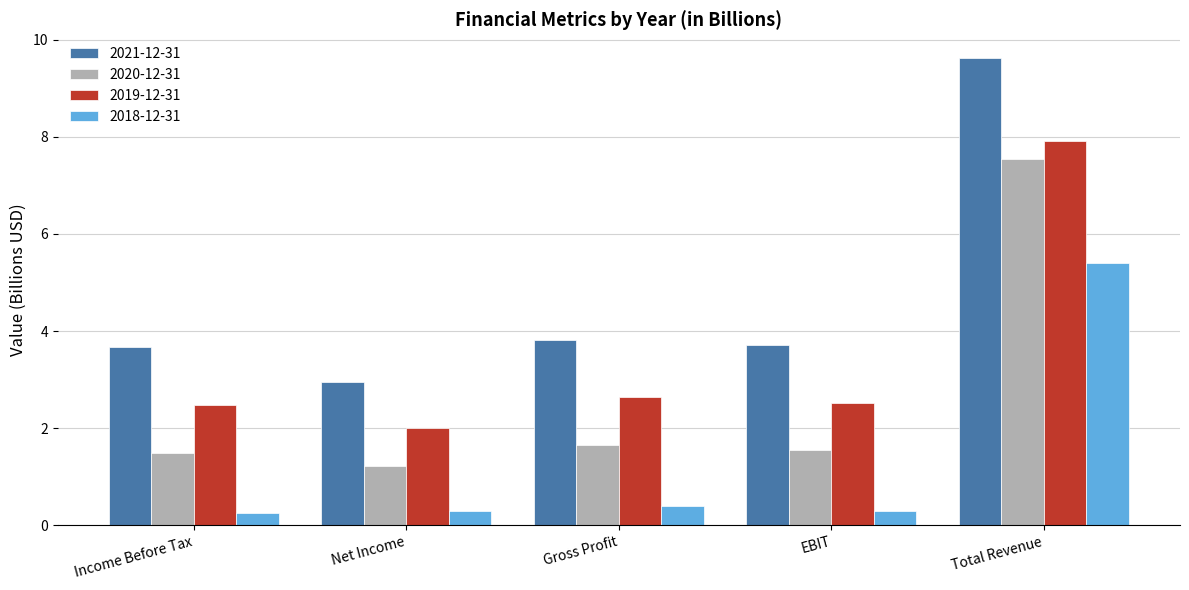

What is the difference between the maximum and minimum values in the 2021-12-31 series?

6.7